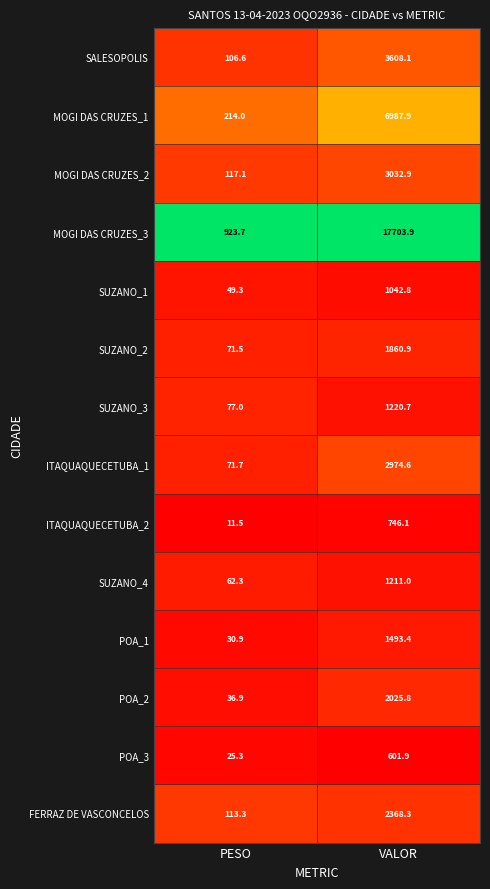

At which category does the chart reach its minimum across all series?

PESO